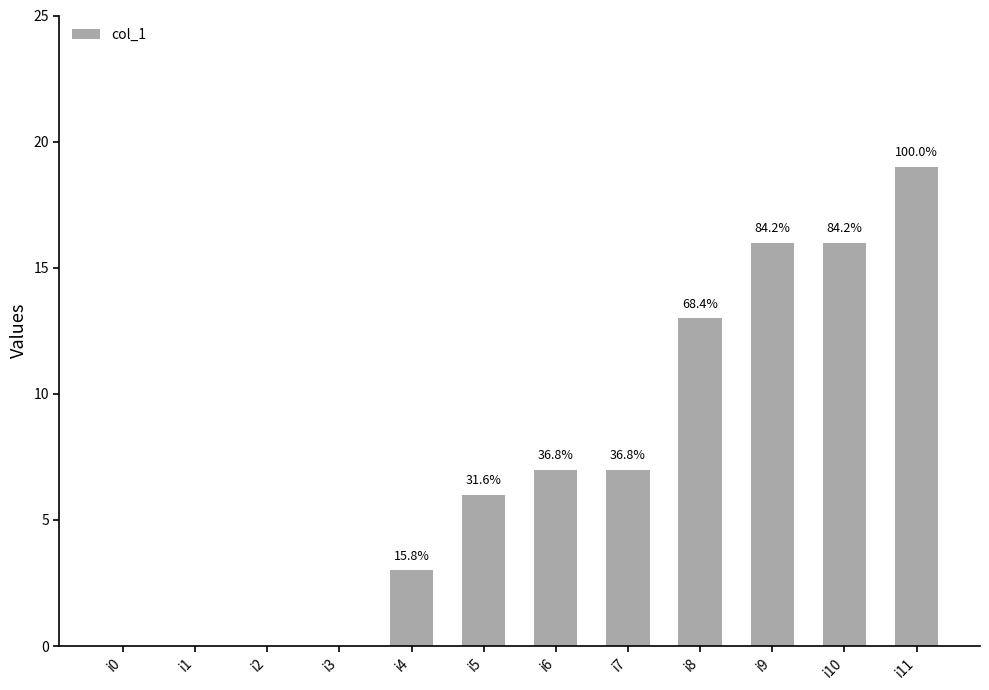

Are the bars horizontal?

No